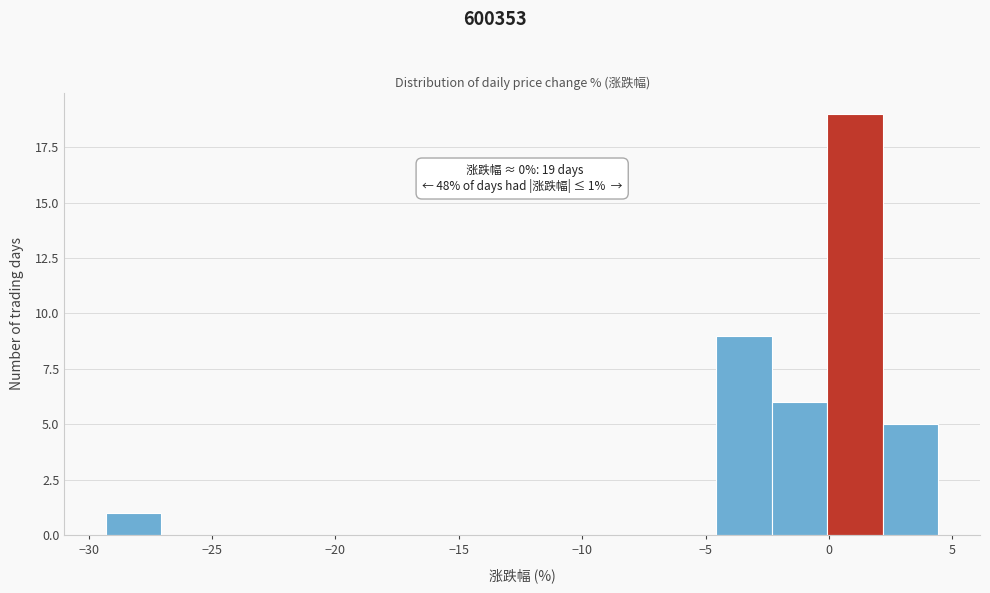

Which range on the x-axis has the tallest bar?

0.0 to 2.0